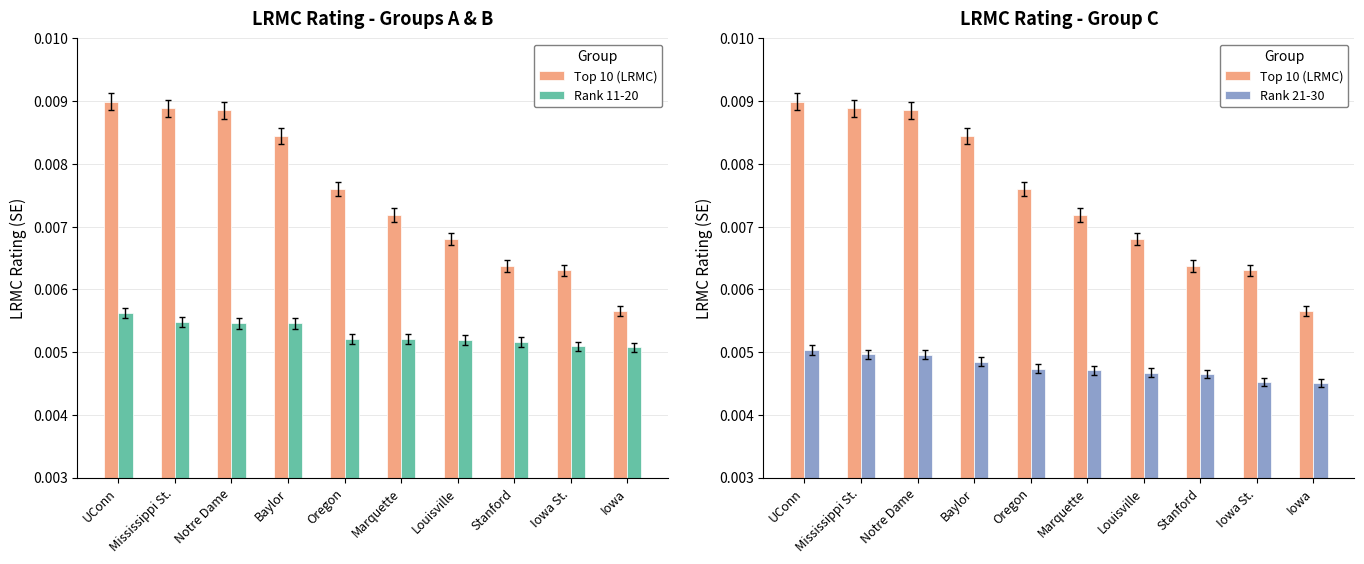

Count the number of data series in this chart.

3